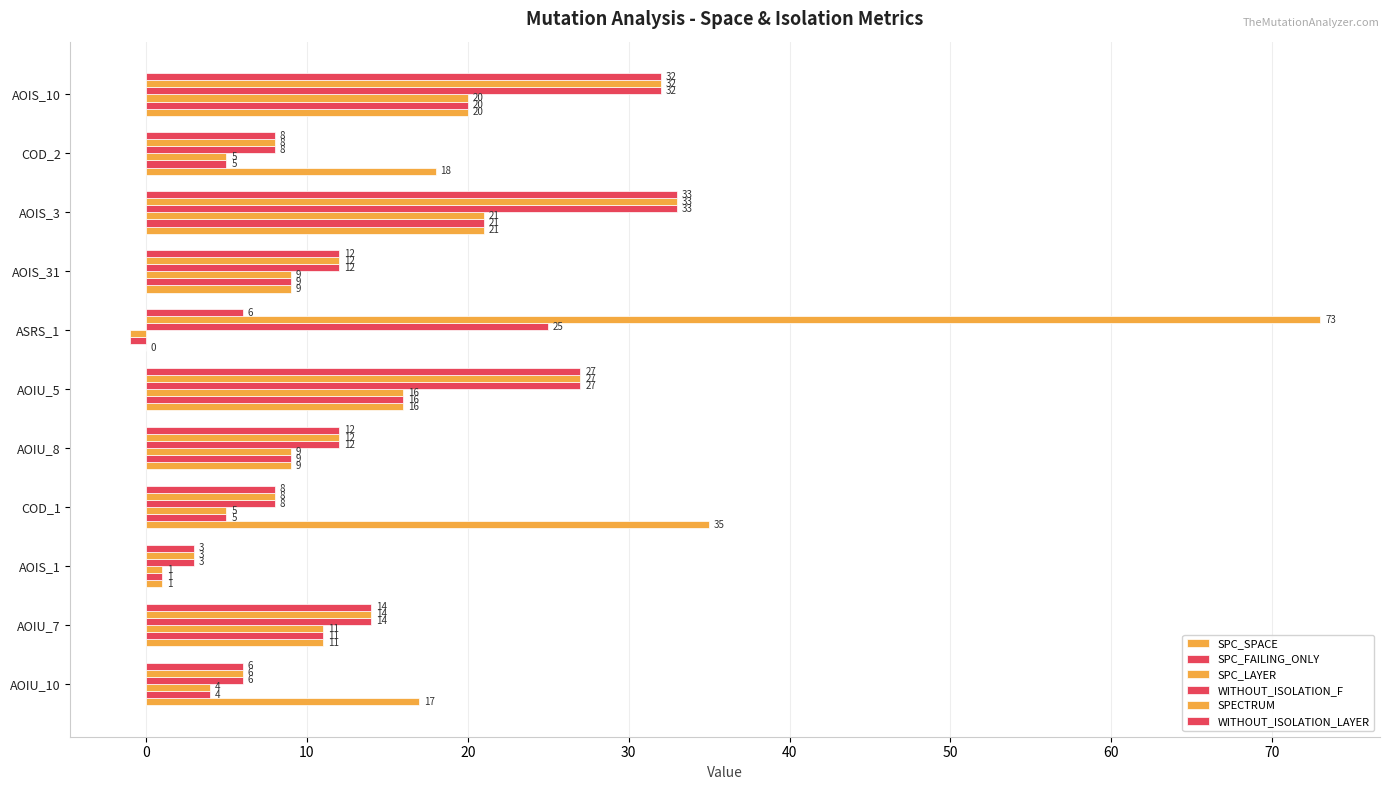

Count the number of categories in the chart.

11